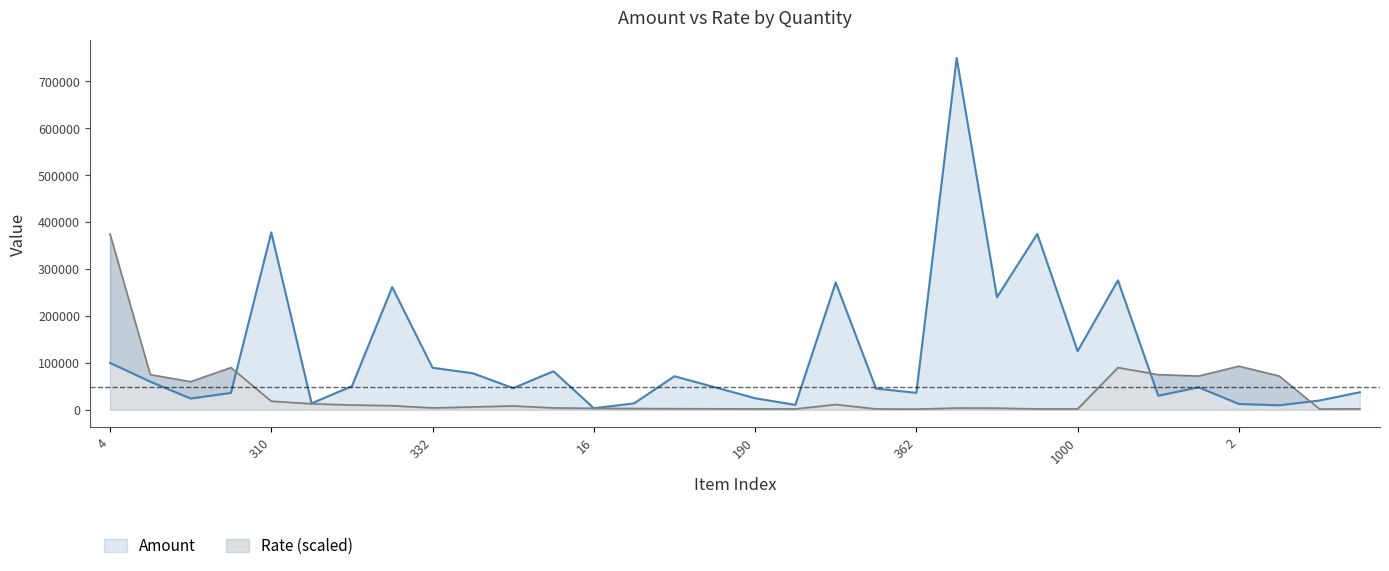

What is the difference between the maximum and minimum values in the rate series?

373500